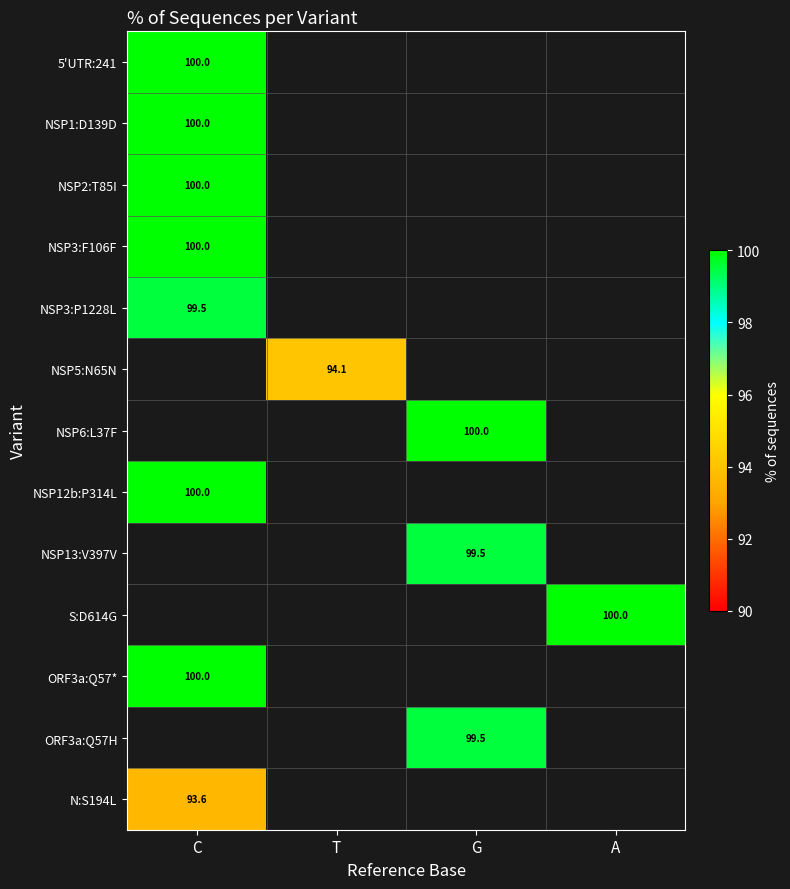

Which label corresponds to the smallest value in the chart?

C